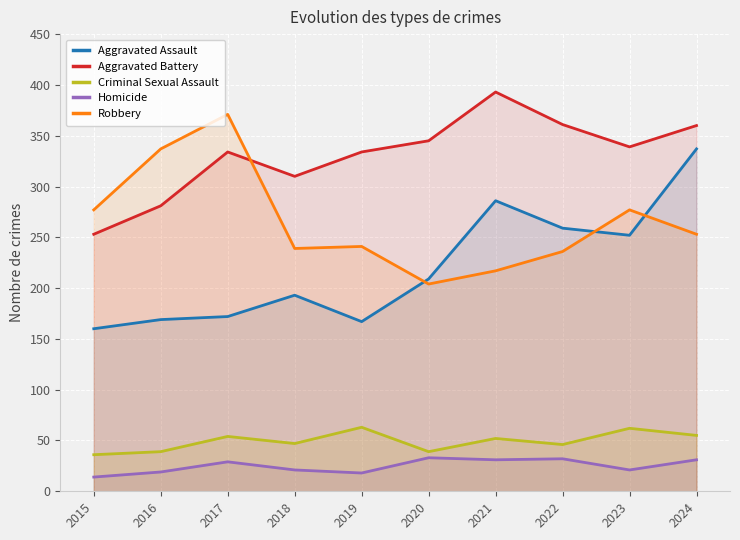

True or false: Criminal Sexual Assault has a value of 54 at 2017.

True